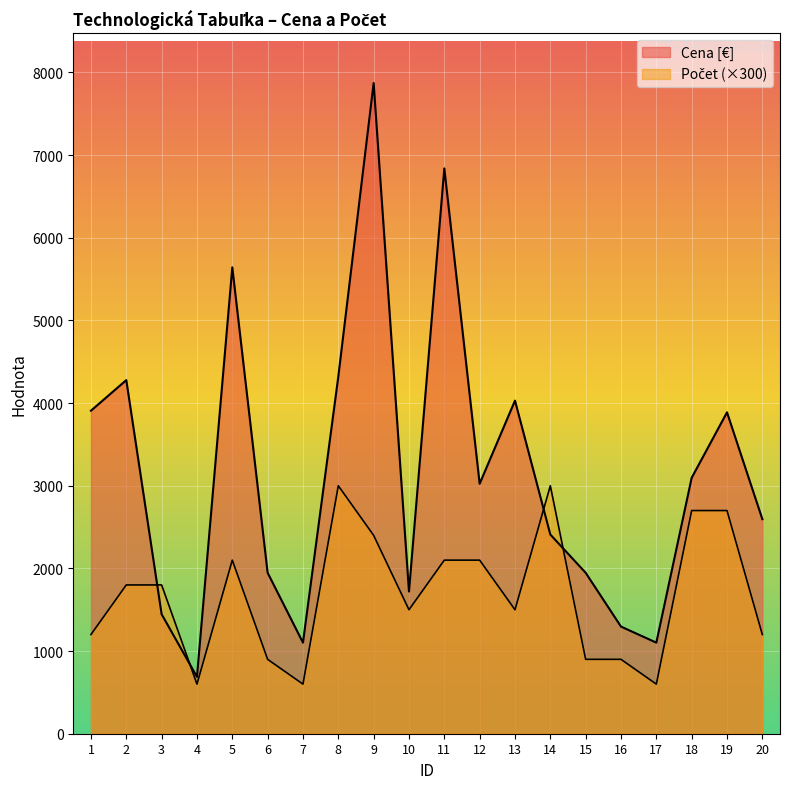

How many times do Počet and Cena [€] cross each other?

4